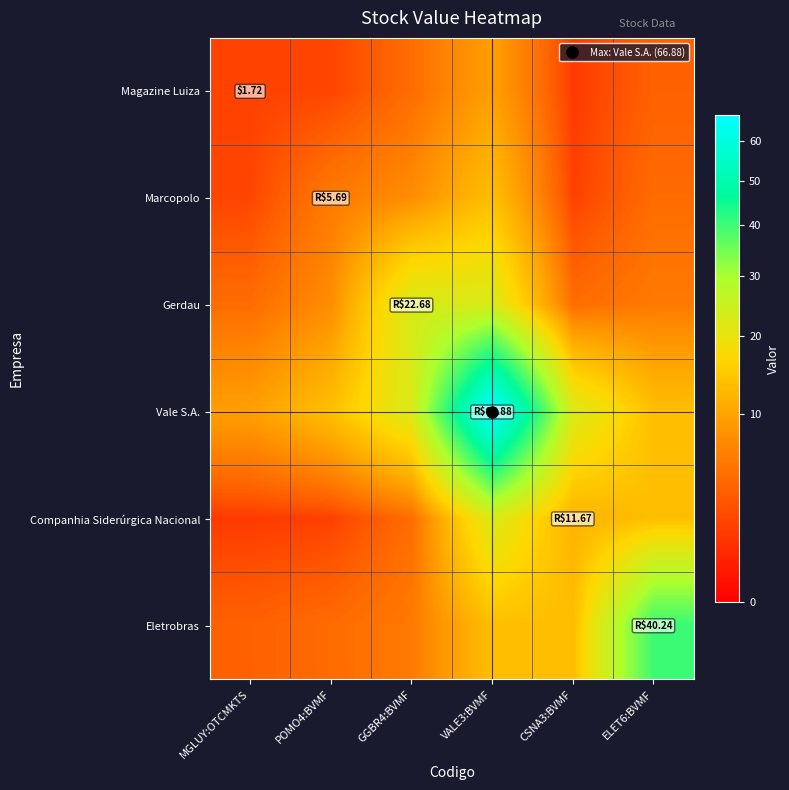

Which series has the largest range (max minus min)?

Vale S.A.